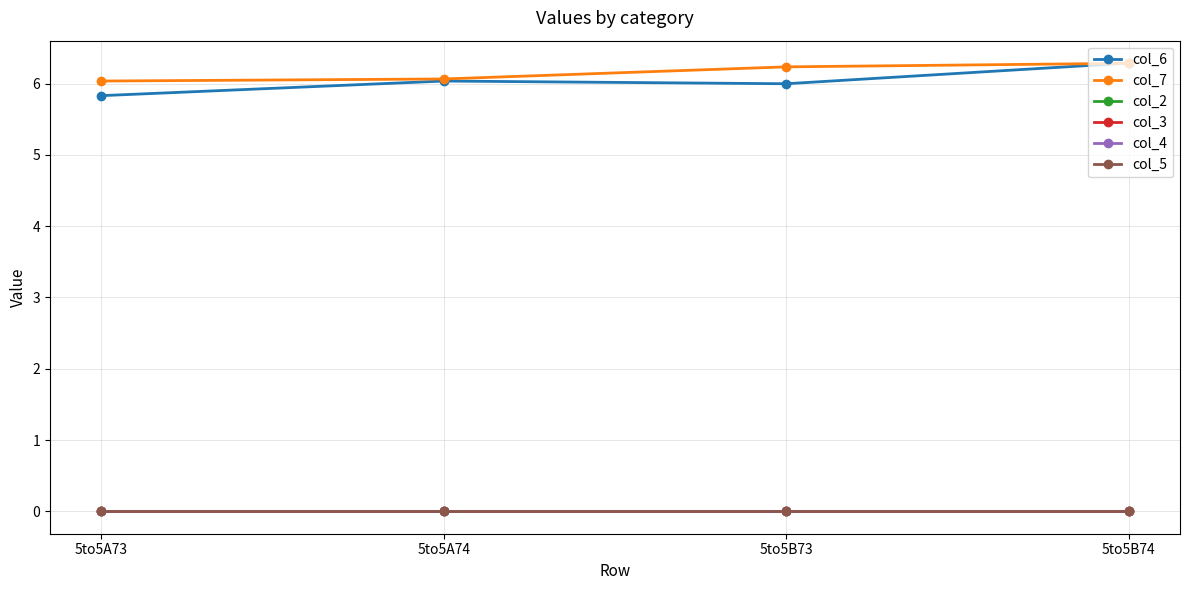

At how many categories does at least one series exceed 3?

4